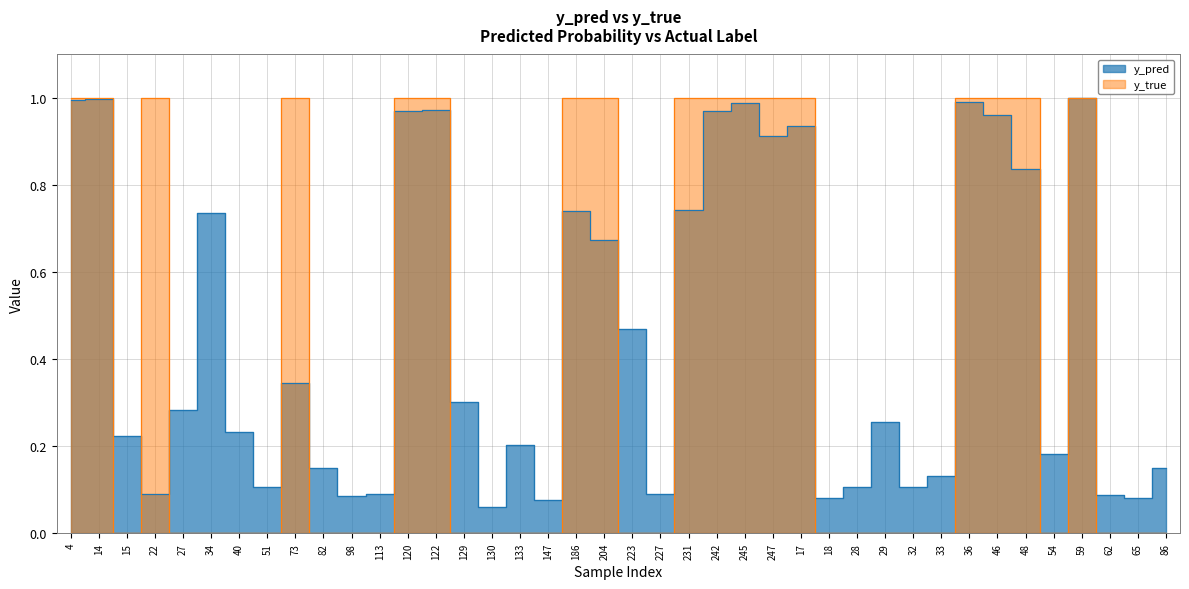

In y_true, how many points are higher than both neighbors (excluding endpoints)?

3